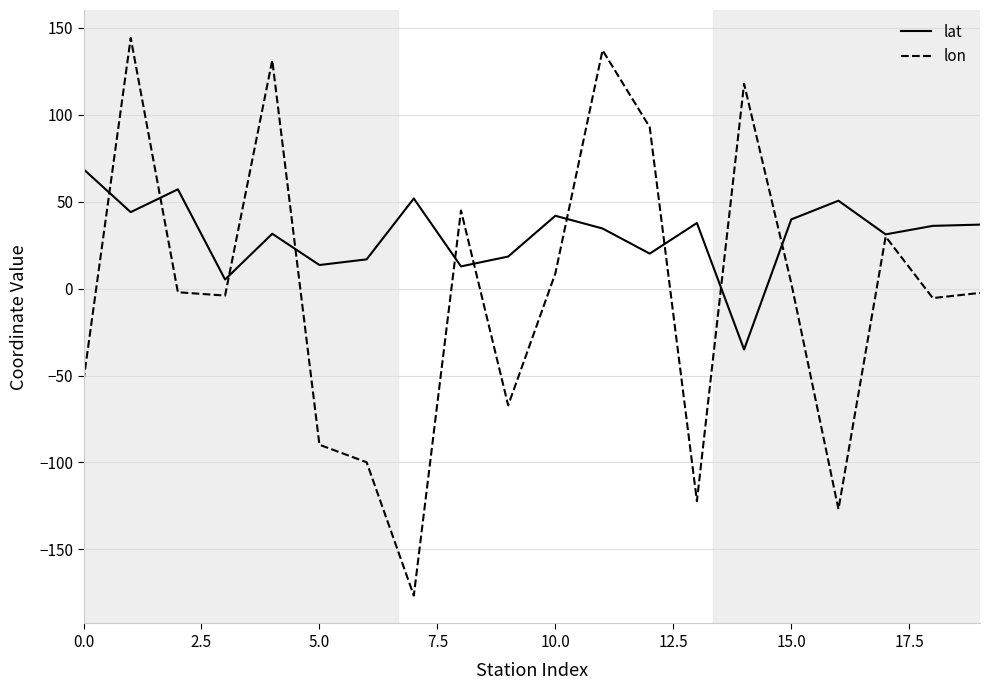

Which series has the widest spread of values?

lon